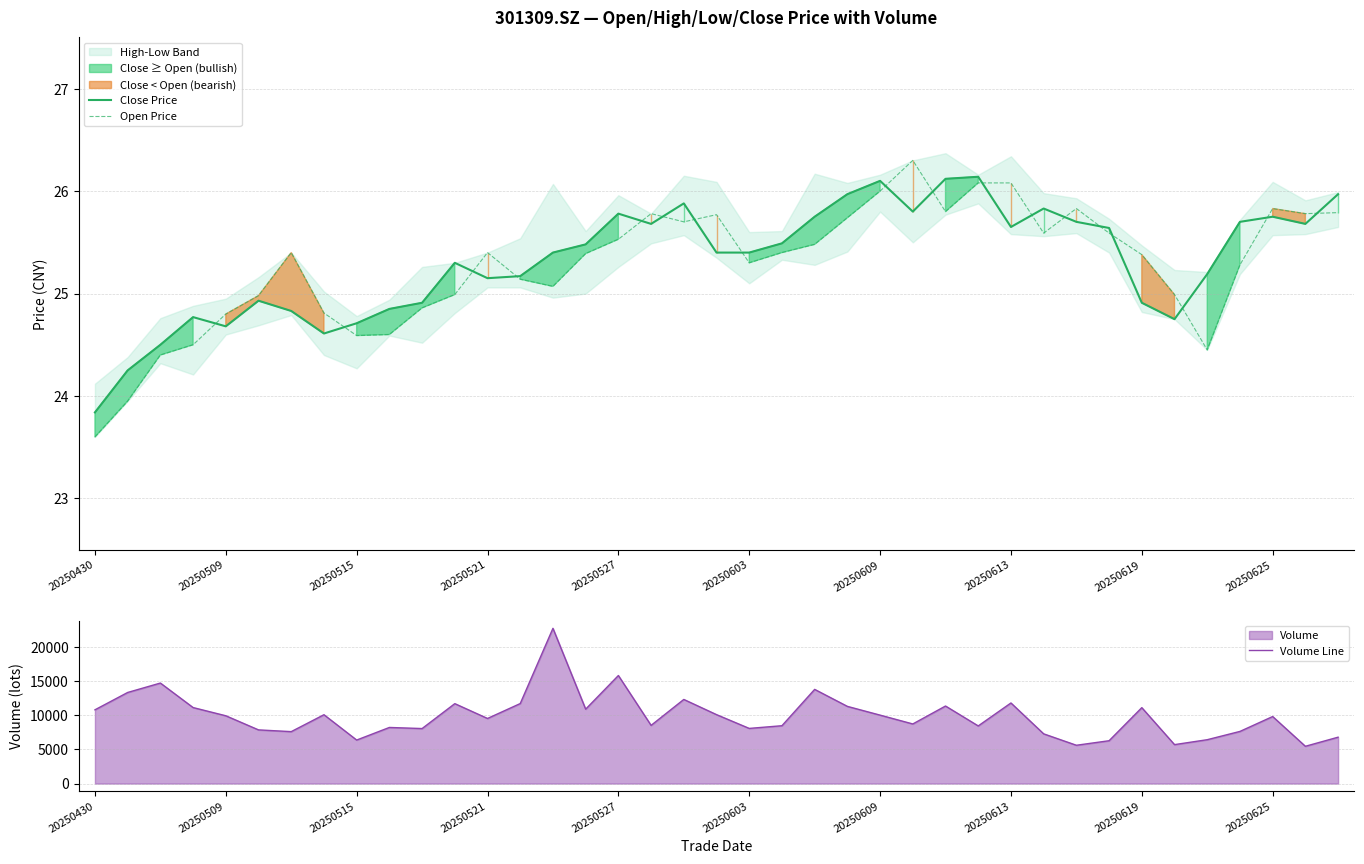

True or false: Open Price has a value of 25.3 at 20250603.

True